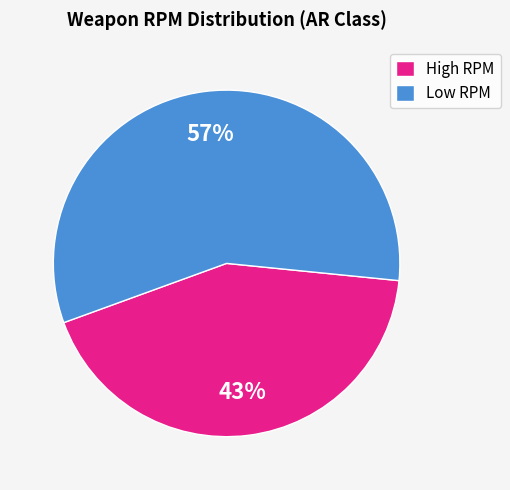

To the nearest percent, what is the difference between the largest and smallest slice percentages?

14%